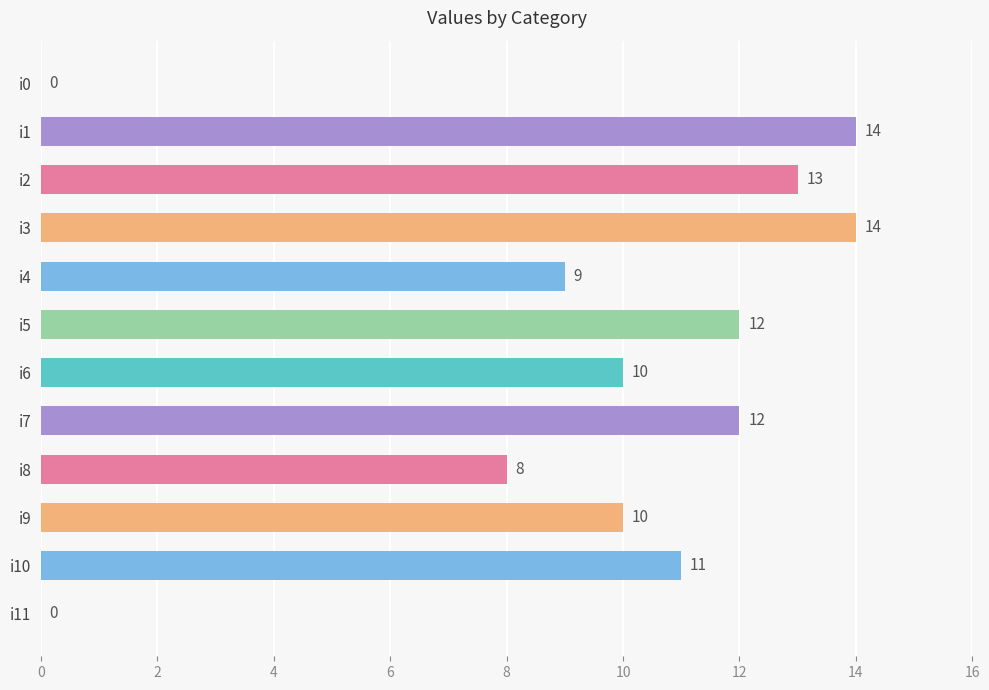

Where is the data nearest to the value 7?

i8